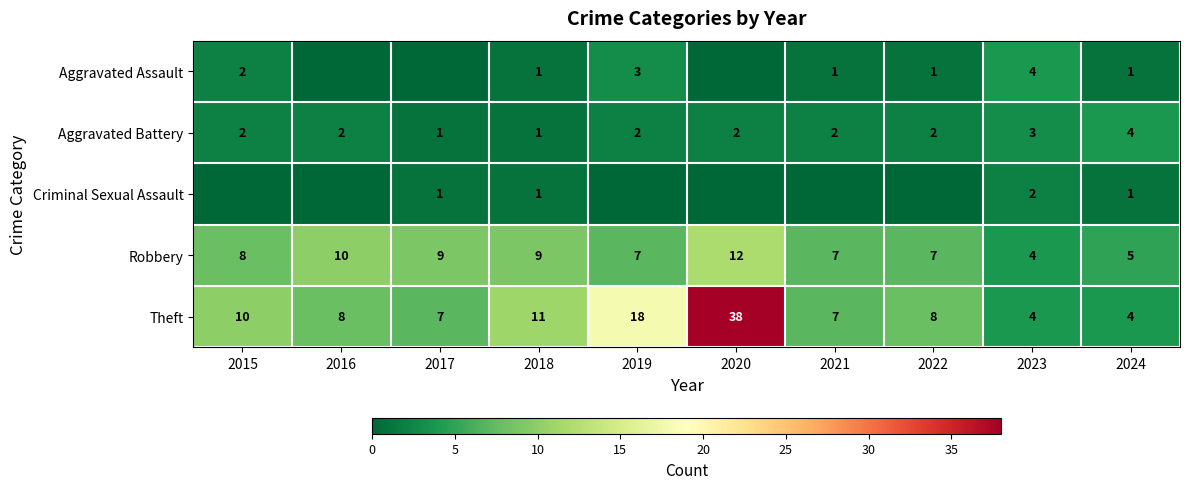

Between 2016 and 2023, which is larger?

2023